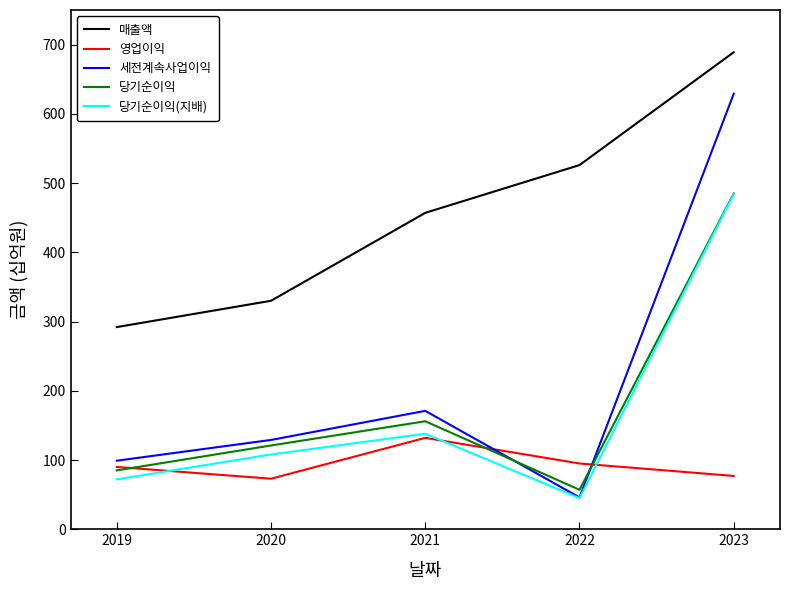

The 당기순이익 series shows 122 at 2019. True or false?

False